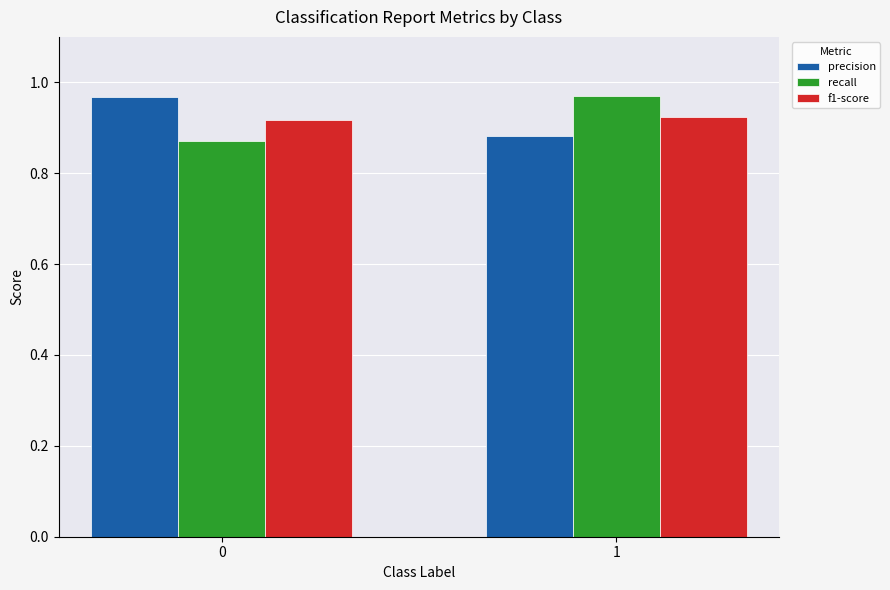

The value of recall at 1 is 0.5. True or false?

False